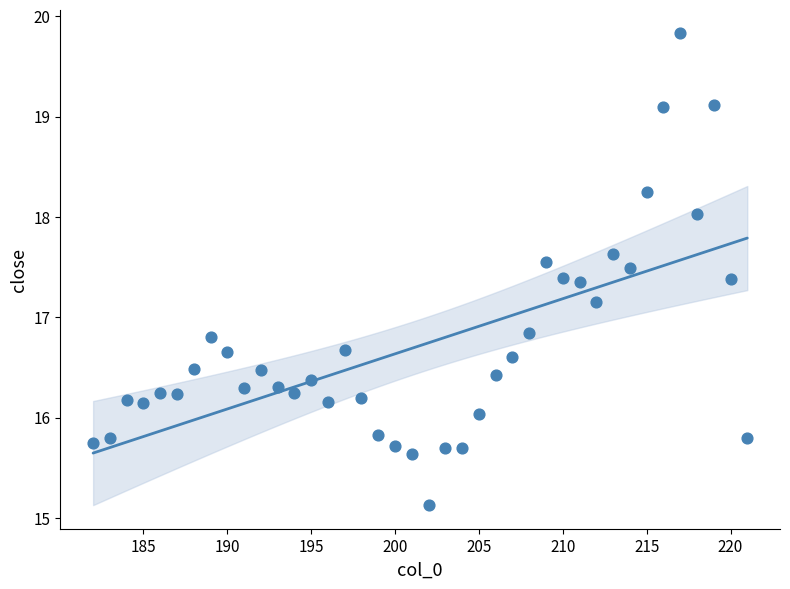

What is the range of X values (max minus min)?

39.0